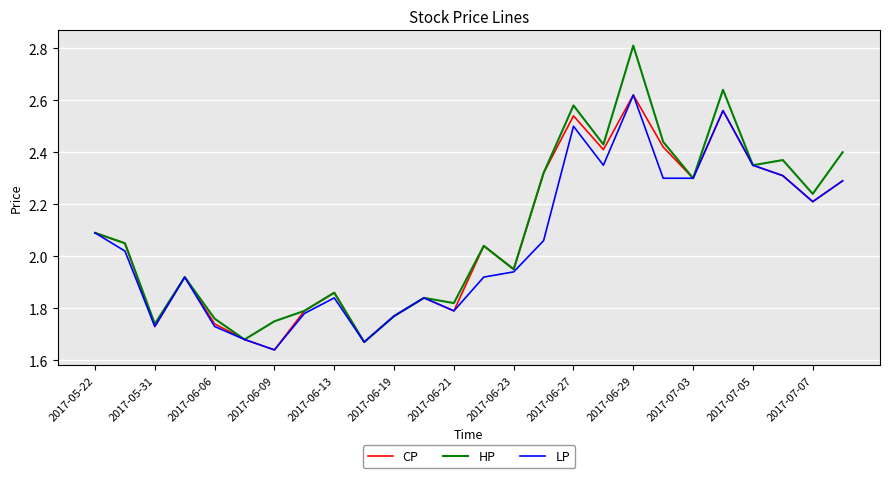

What is the highest value of the HP series?

2.8